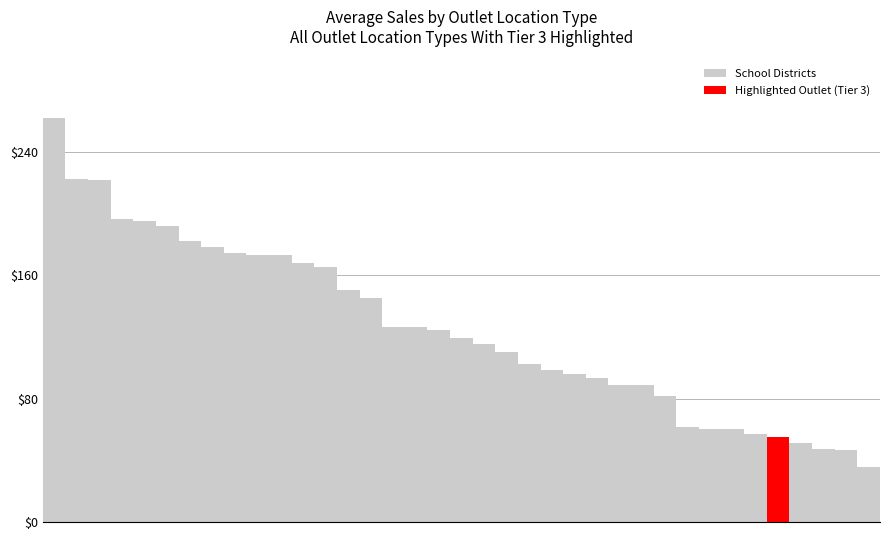

Which has a higher value, 14 or 9?

9